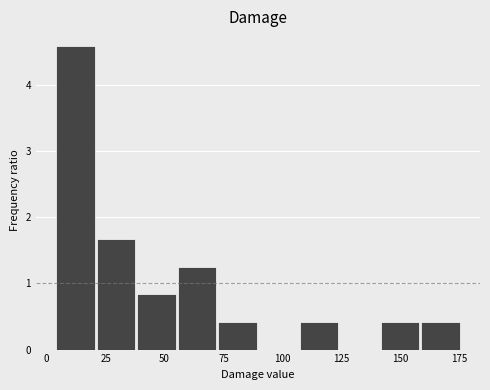

Read against the x-axis, roughly where is the centre of the tallest bar?

10